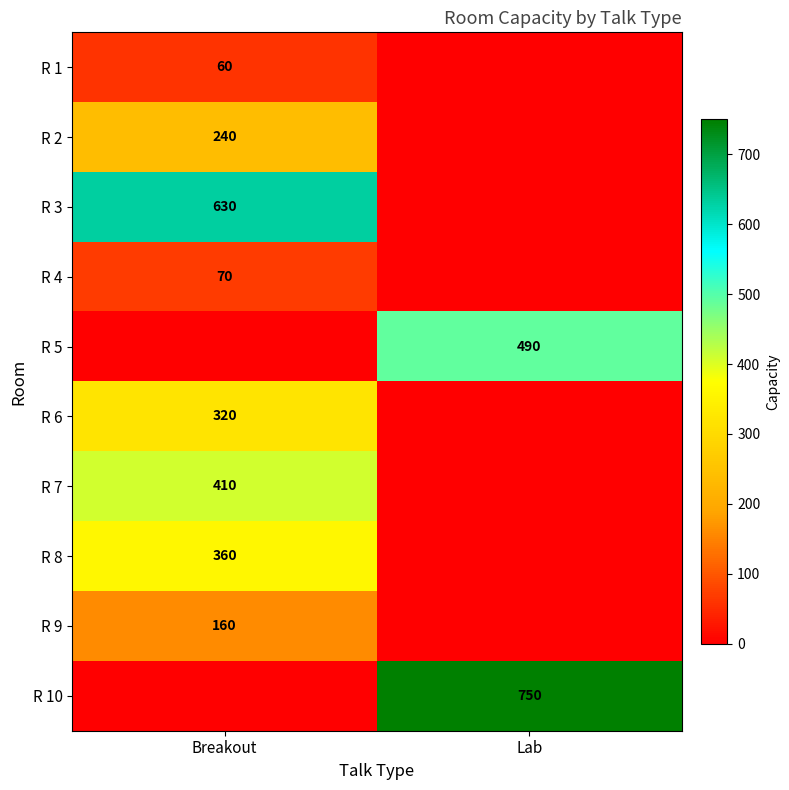

Is it true that R 10 equals 307 at Lab?

False